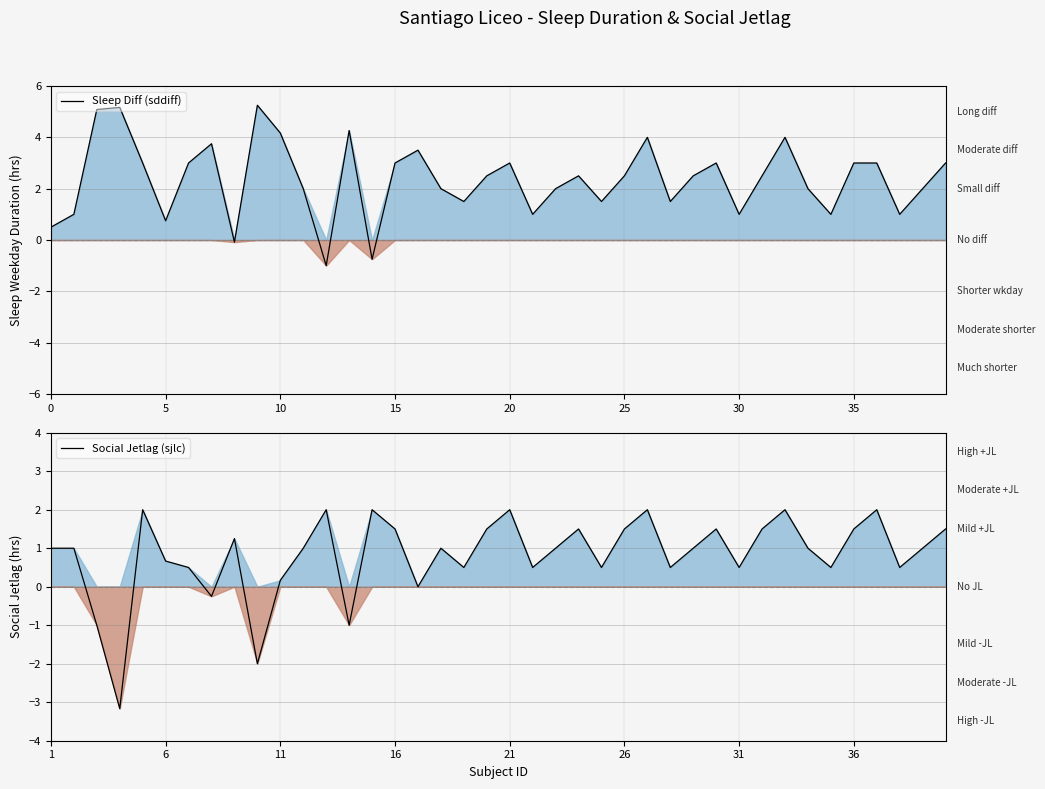

How many lines are shown in the chart?

2